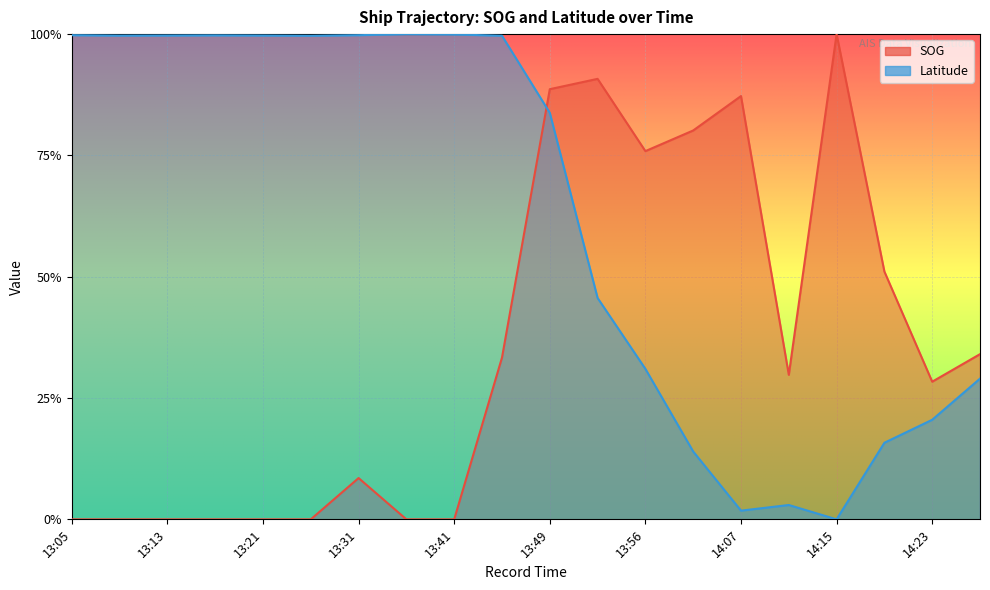

List the series in order of their peak value, highest first.

SOG, Latitude